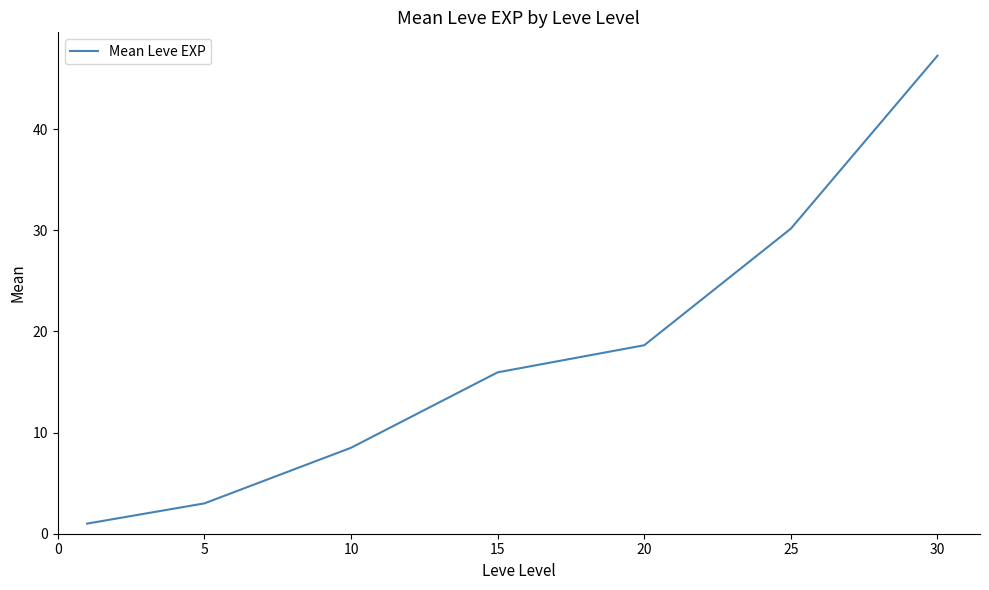

What is the difference between the maximum and minimum values?

46.3